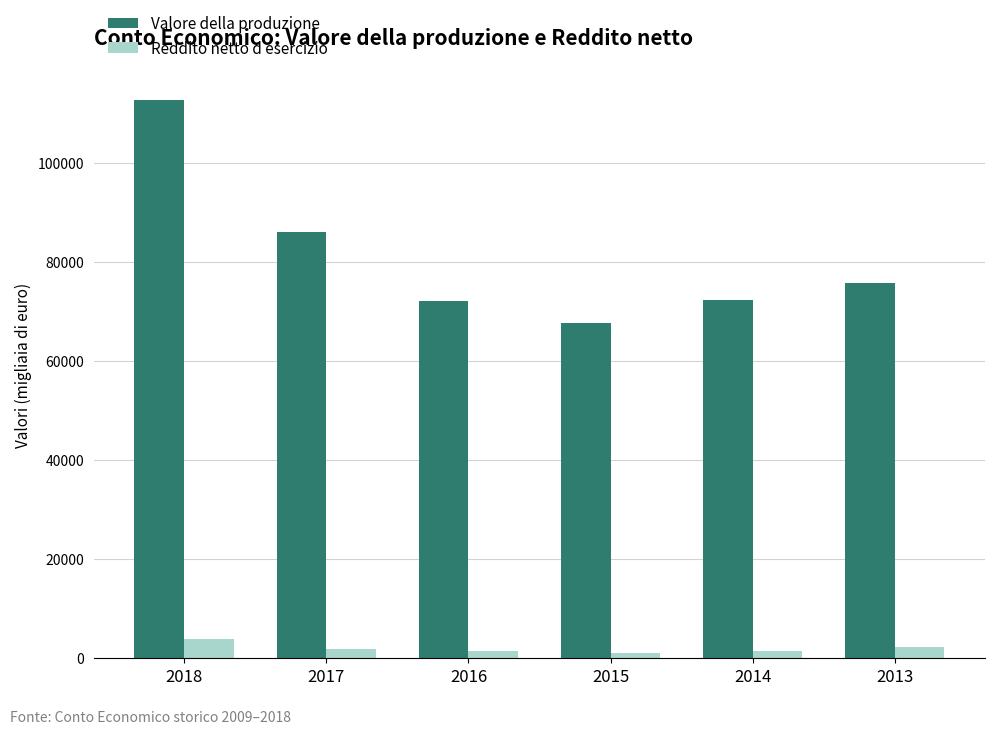

What are all the series names shown in the legend?

Valore della produzione, Reddito netto d esercizio